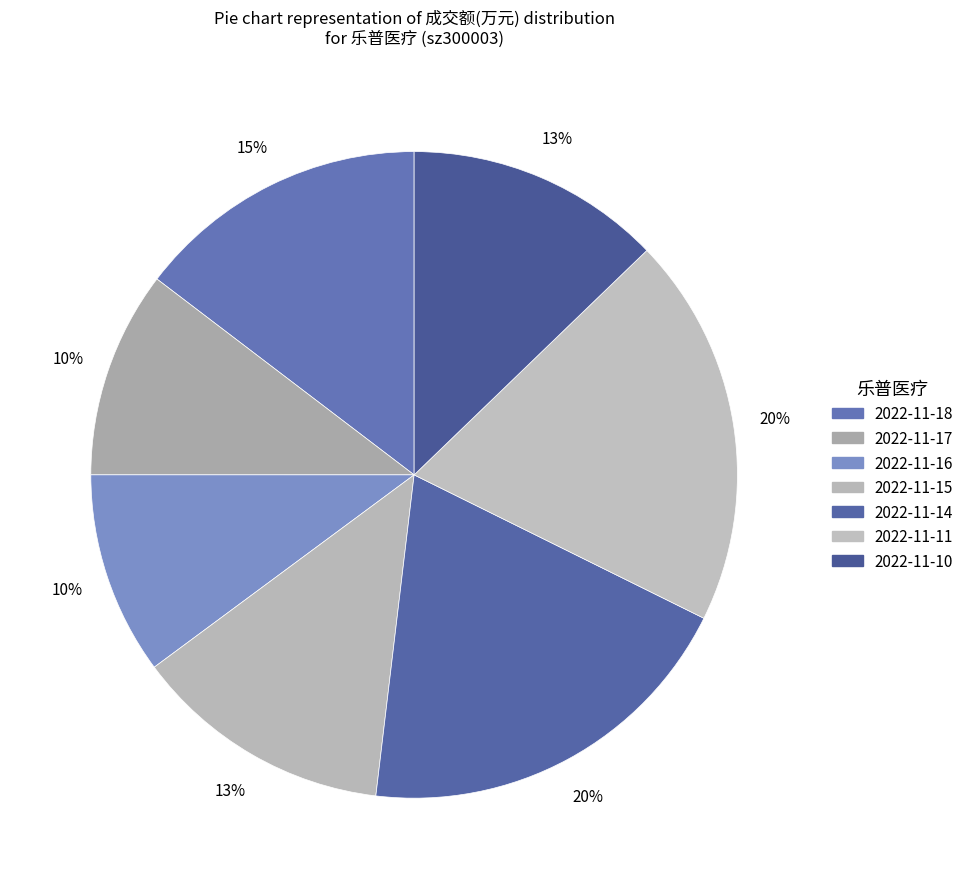

How many segments does this pie chart have?

7